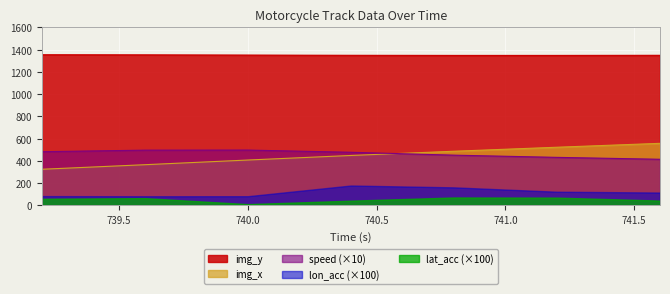

What is the difference between the maximum and minimum values in the speed series?

82.7